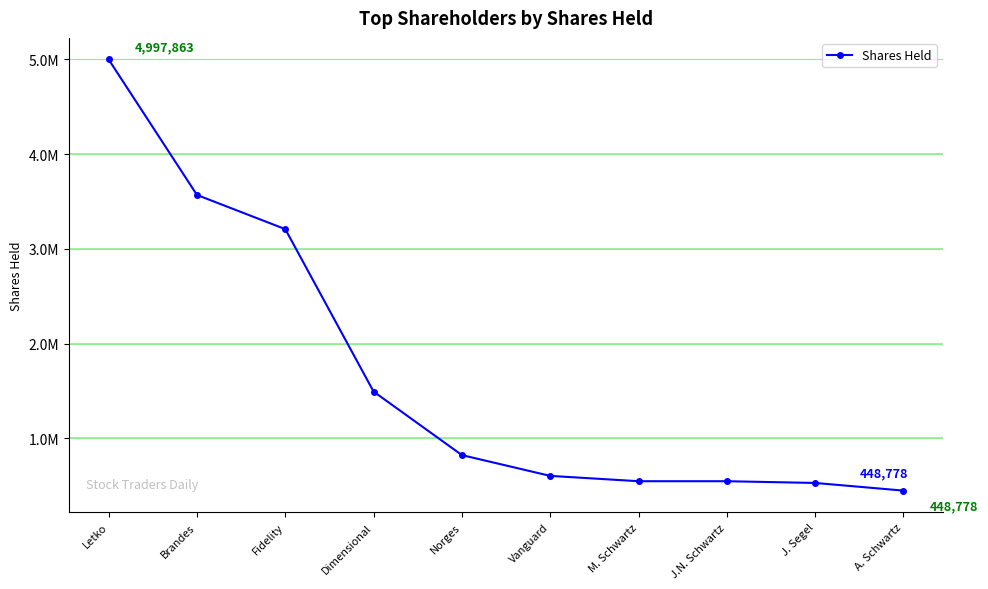

Where is the data nearest to the value 2723320?

Fidelity